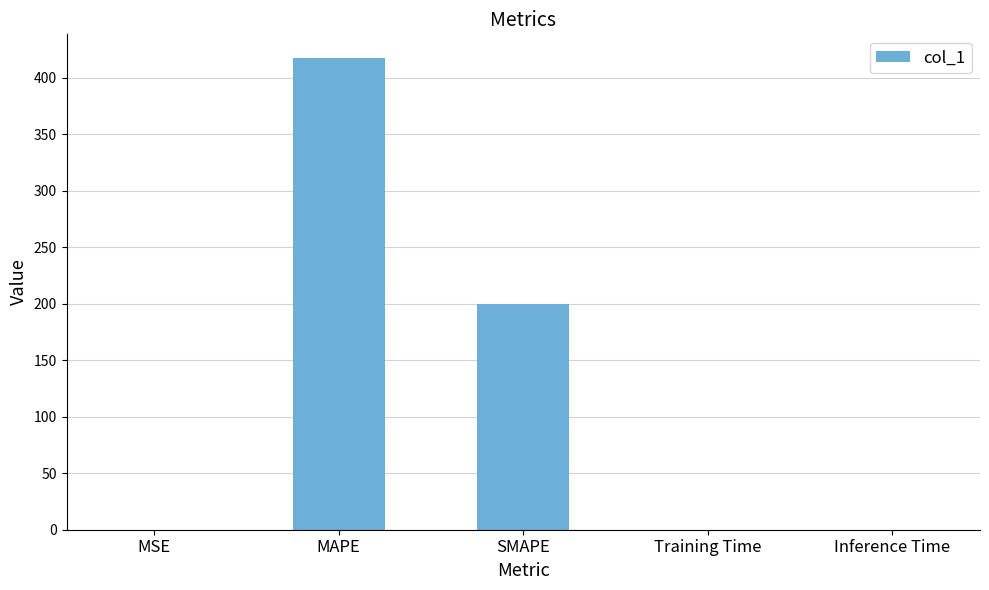

How many categories are shown in the chart?

5